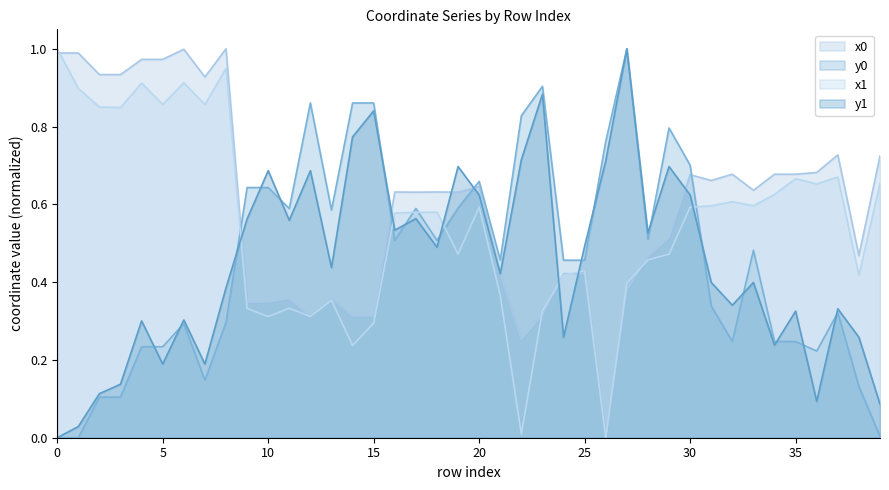

Which series has the widest spread of values?

x0